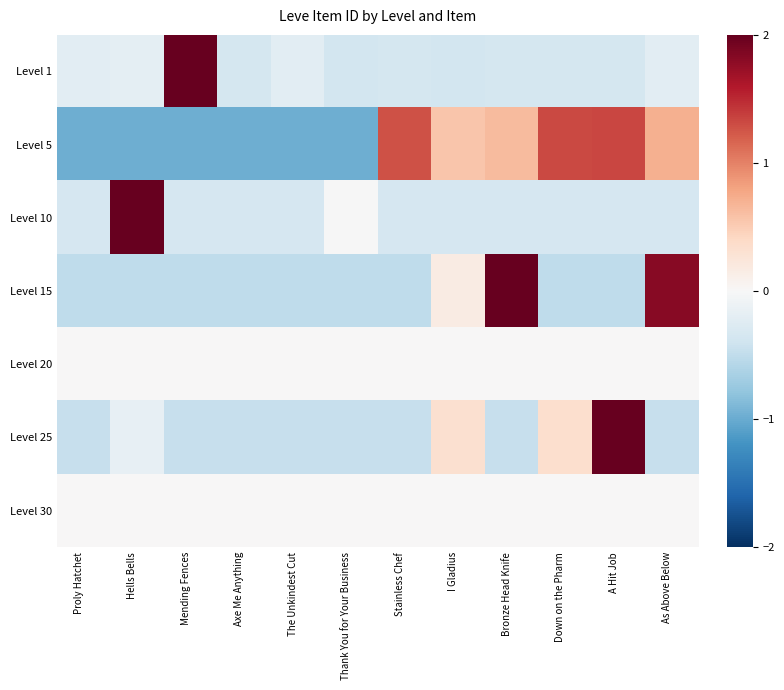

Reading right to left, what are all the values shown in this chart?

Level 1: As Above Below=-0.2	A Hit Job=-0.4	Down on the Pharm=-0.4	Bronze Head Knife=-0.4	I Gladius=-0.4	Stainless Chef=-0.4	Thank You for Your Business=-0.4	The Unkindest Cut=-0.2	Axe Me Anything=-0.4	Mending Fences=3.3	Hells Bells=-0.2	Proly Hatchet=-0.2
Level 5: As Above Below=0.7	A Hit Job=1.3	Down on the Pharm=1.3	Bronze Head Knife=0.6	I Gladius=0.6	Stainless Chef=1.3	Thank You for Your Business=-1.0	The Unkindest Cut=-1.0	Axe Me Anything=-1.0	Mending Fences=-1.0	Hells Bells=-1.0	Proly Hatchet=-1.0
Level 10: As Above Below=-0.3	A Hit Job=-0.3	Down on the Pharm=-0.3	Bronze Head Knife=-0.3	I Gladius=-0.3	Stainless Chef=-0.3	Thank You for Your Business=-0.0	The Unkindest Cut=-0.3	Axe Me Anything=-0.3	Mending Fences=-0.3	Hells Bells=3.3	Proly Hatchet=-0.3
Level 15: As Above Below=1.8	A Hit Job=-0.5	Down on the Pharm=-0.5	Bronze Head Knife=2.5	I Gladius=0.2	Stainless Chef=-0.5	Thank You for Your Business=-0.5	The Unkindest Cut=-0.5	Axe Me Anything=-0.5	Mending Fences=-0.5	Hells Bells=-0.5	Proly Hatchet=-0.5
Level 20: As Above Below=0.0	A Hit Job=0.0	Down on the Pharm=0.0	Bronze Head Knife=0.0	I Gladius=0.0	Stainless Chef=0.0	Thank You for Your Business=0.0	The Unkindest Cut=0.0	Axe Me Anything=0.0	Mending Fences=0.0	Hells Bells=0.0	Proly Hatchet=0.0
Level 25: As Above Below=-0.5	A Hit Job=3.2	Down on the Pharm=0.3	Bronze Head Knife=-0.5	I Gladius=0.3	Stainless Chef=-0.5	Thank You for Your Business=-0.5	The Unkindest Cut=-0.5	Axe Me Anything=-0.5	Mending Fences=-0.5	Hells Bells=-0.2	Proly Hatchet=-0.5
Level 30: As Above Below=0.0	A Hit Job=0.0	Down on the Pharm=0.0	Bronze Head Knife=0.0	I Gladius=0.0	Stainless Chef=0.0	Thank You for Your Business=0.0	The Unkindest Cut=0.0	Axe Me Anything=0.0	Mending Fences=0.0	Hells Bells=0.0	Proly Hatchet=0.0